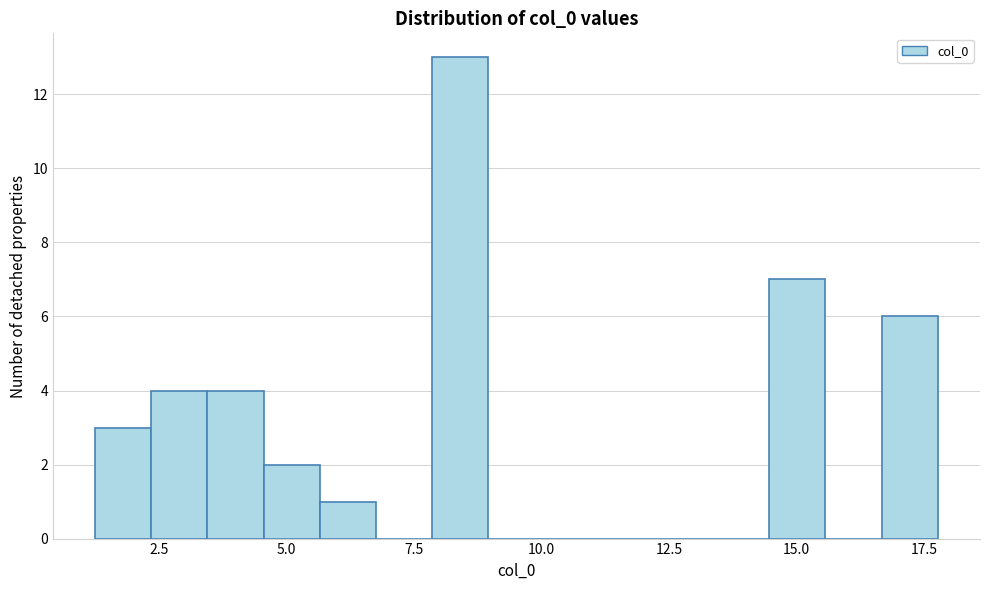

Read against the x-axis, roughly where is the centre of the tallest bar?

8.5